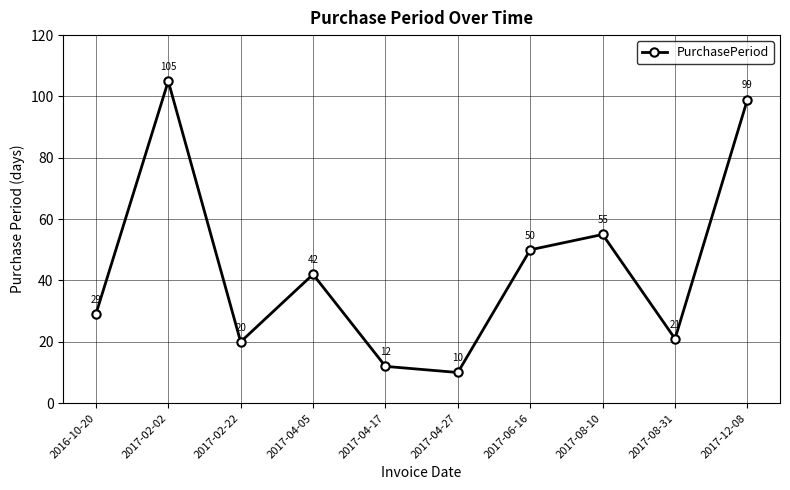

What is the minimum value shown in the chart?

10